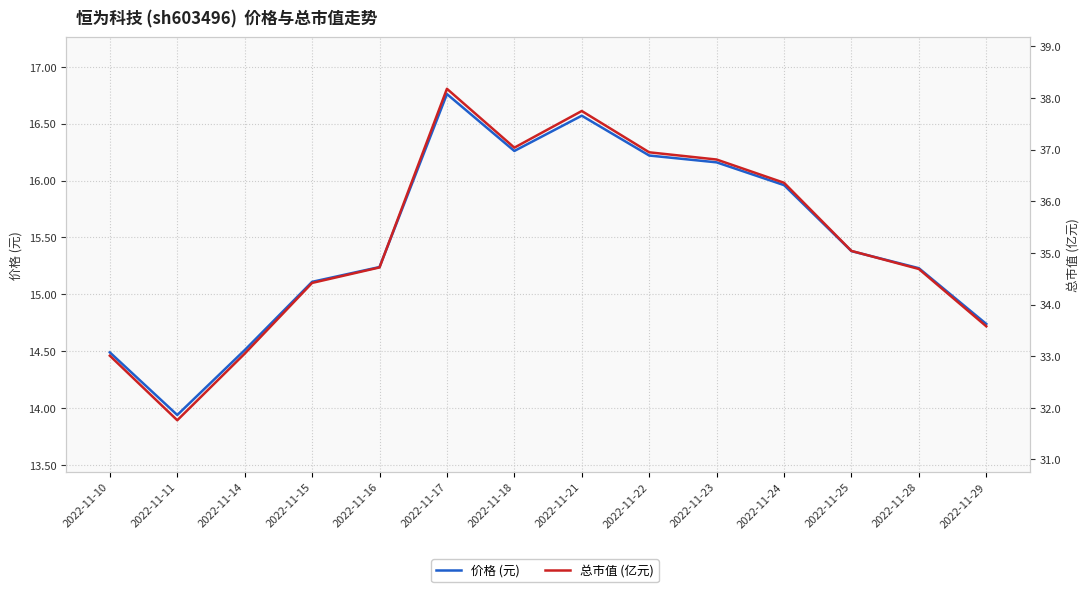

Reading right to left, extract all data points from this chart.

价格 (元): 14.7	15.2	15.4	16.0	16.2	16.2	16.6	16.3	16.8	15.2	15.1	14.5	13.9	14.5
总市值 (亿元): 33.6	34.7	35.0	36.4	36.8	37.0	37.8	37.0	38.2	34.7	34.4	33.0	31.8	33.0